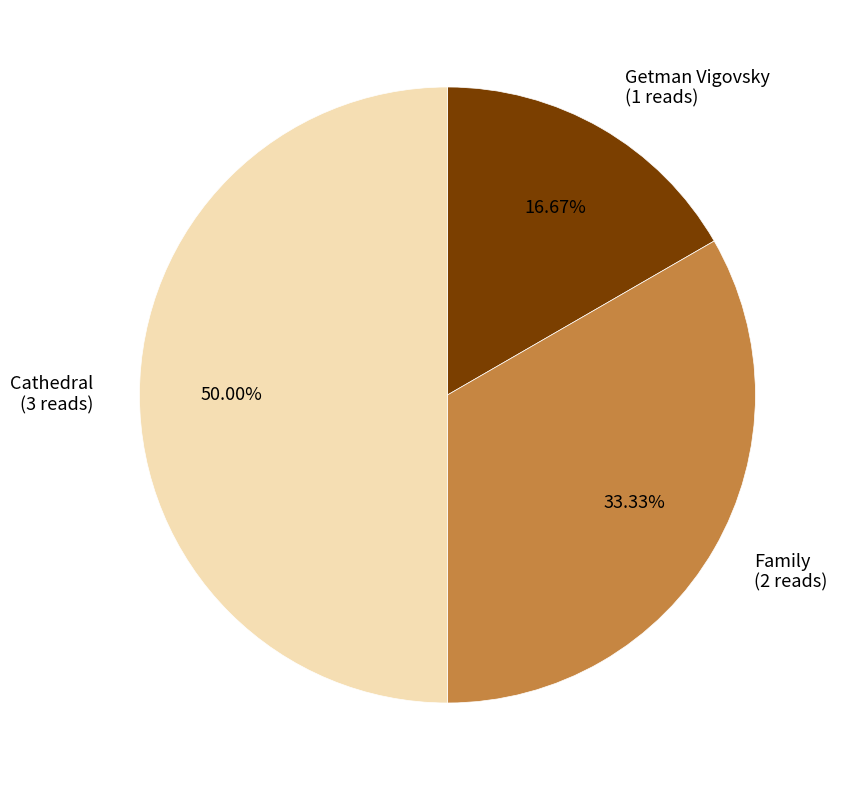

Count the number of slices in the pie.

3